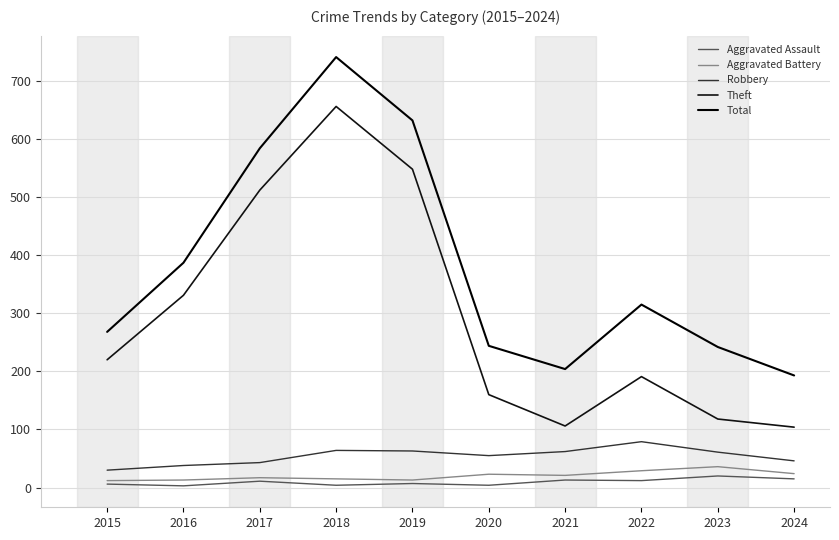

What is the difference between the Total values at 2017 and 2018?

157